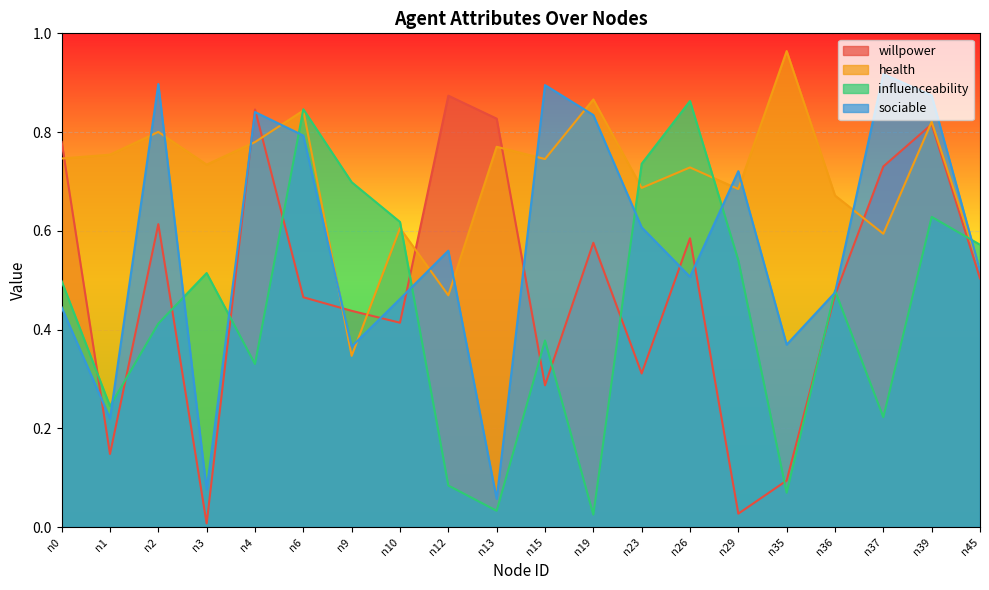

What is the value of the willpower point at the 5th from the left?

0.8